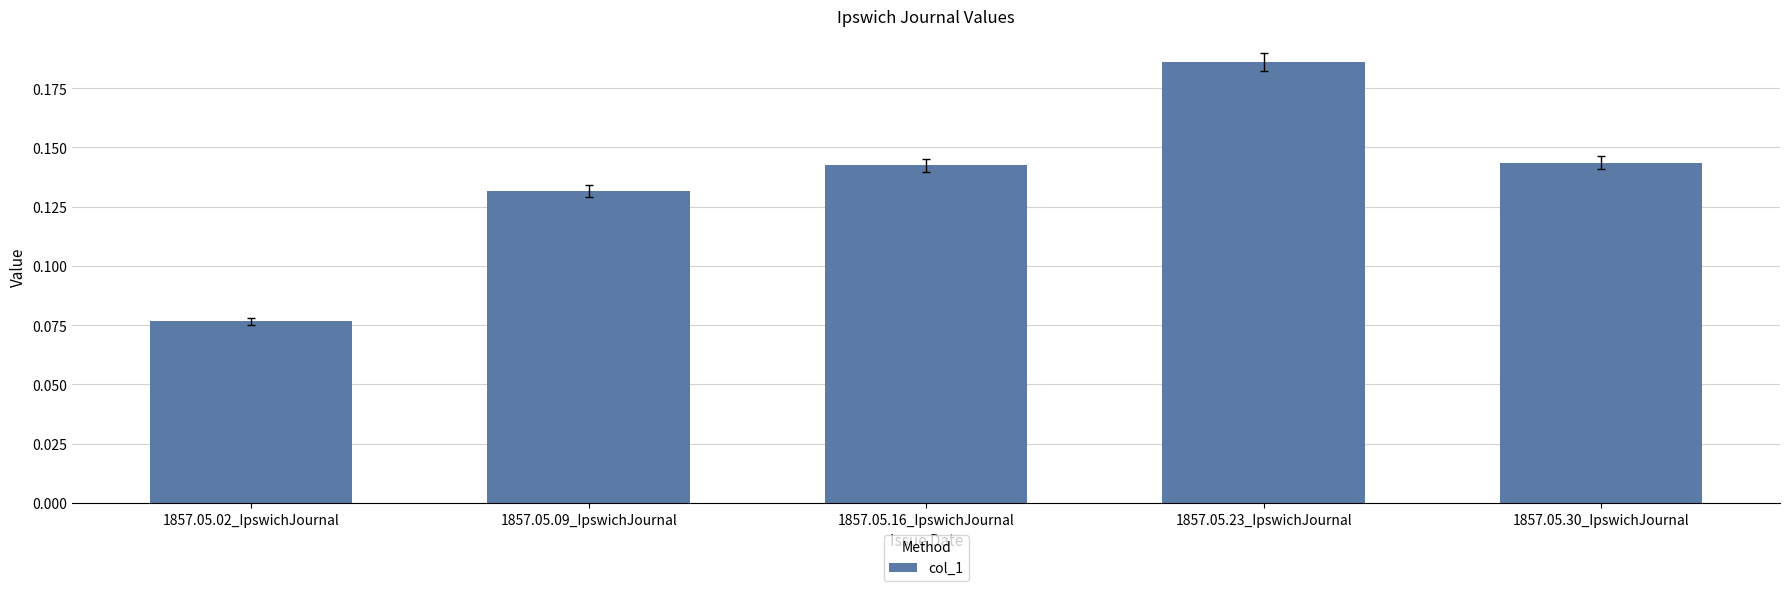

Count the number of data series in this chart.

1